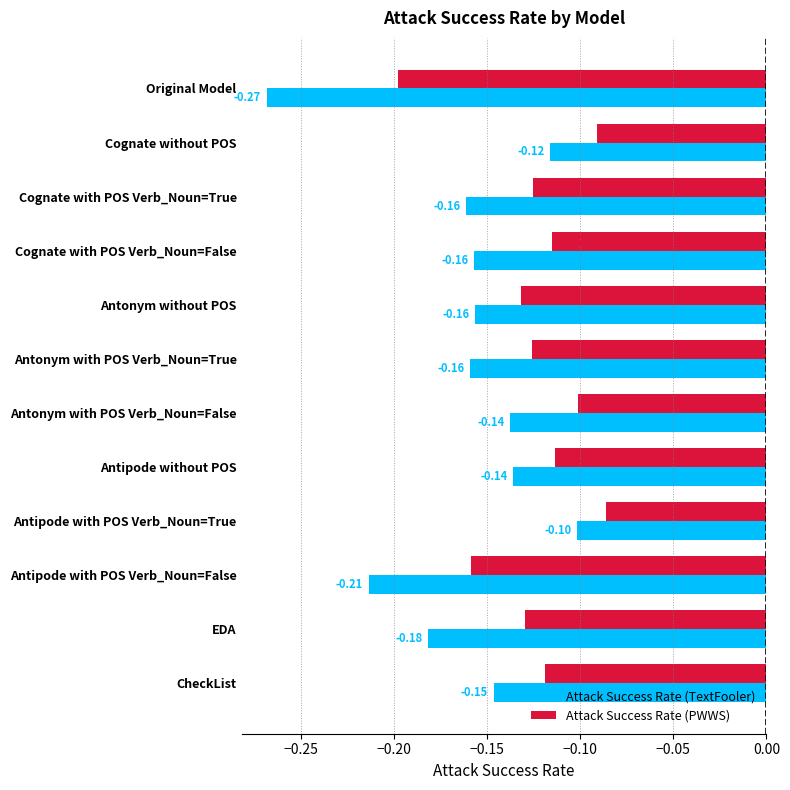

Which label corresponds to the smallest value in the chart?

Original Model